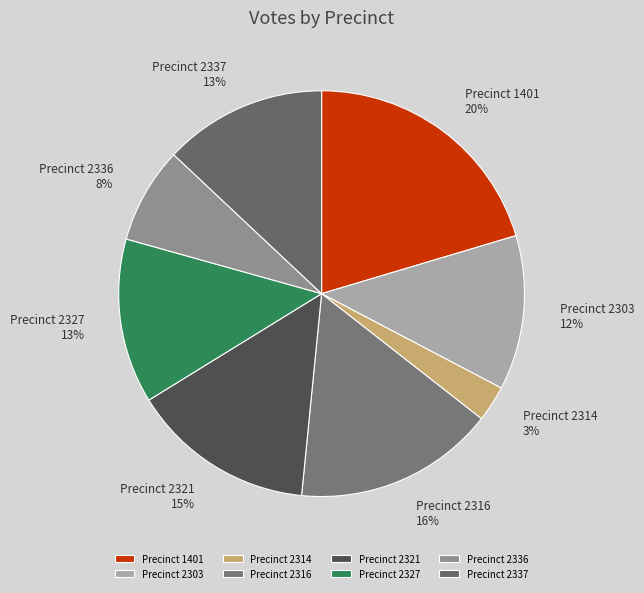

Is there any slice that represents more than half of the pie?

No